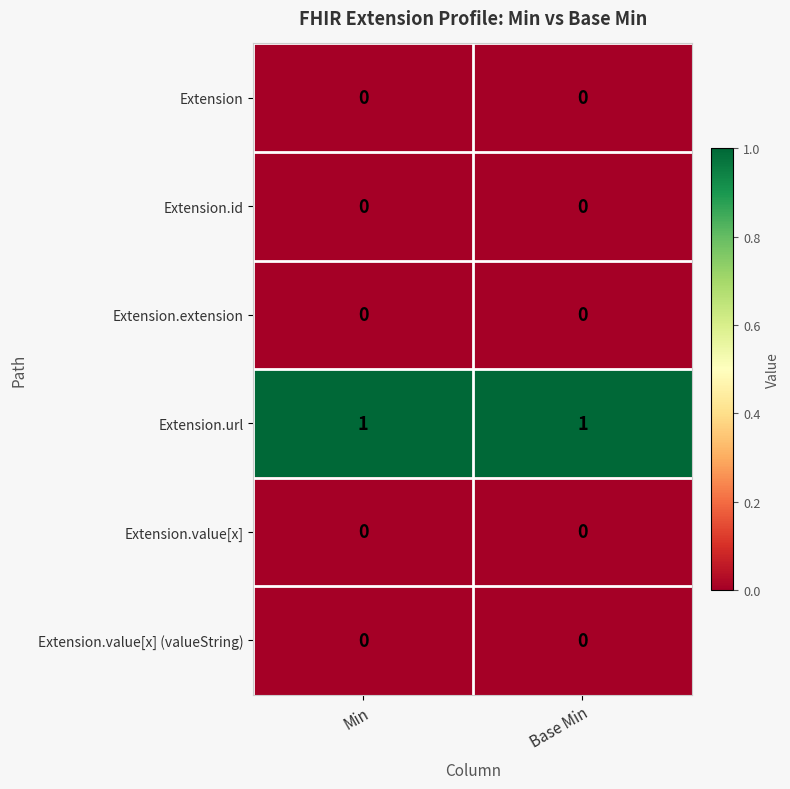

Is it true that Extension equals 0 at Base Min?

True